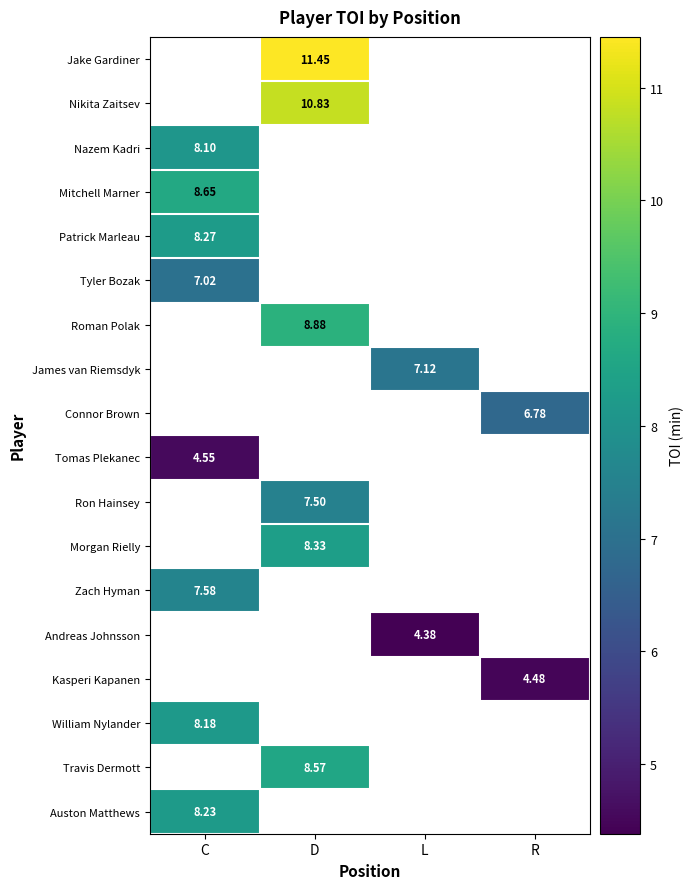

Which category has the lowest value in the Tomas Plekanec series?

C